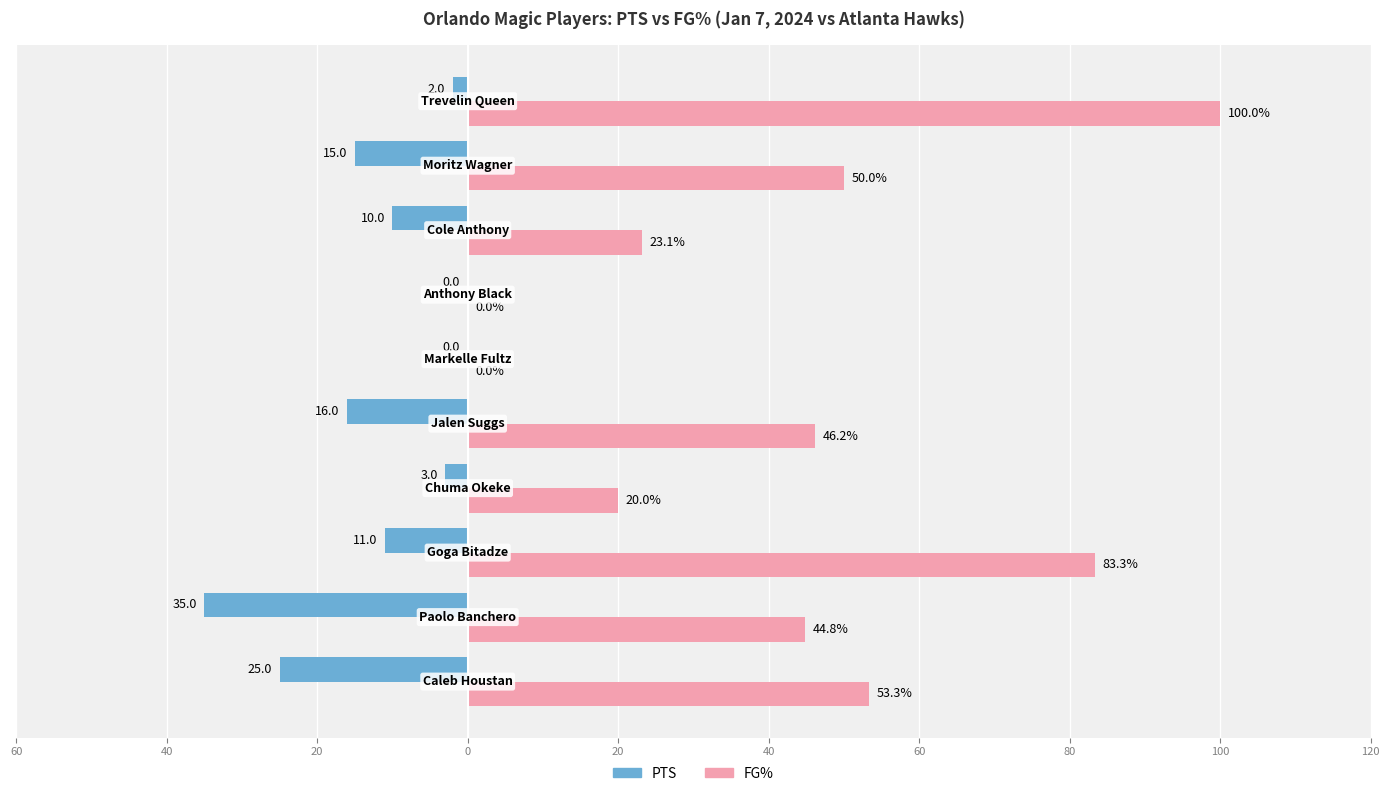

What are all the series names shown in the legend?

PTS, FG%